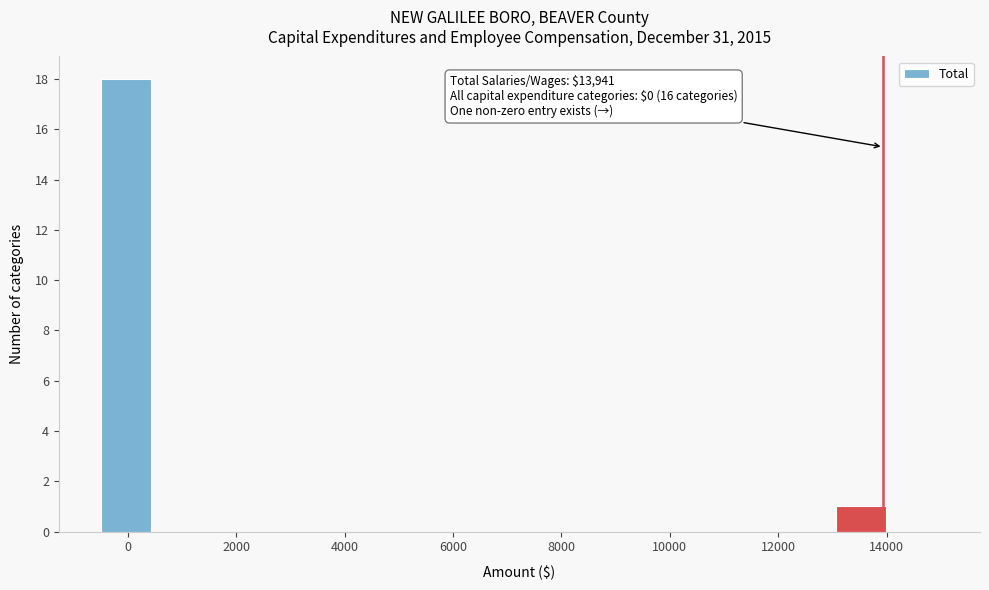

Which range on the x-axis has the tallest bar?

-400 to 400